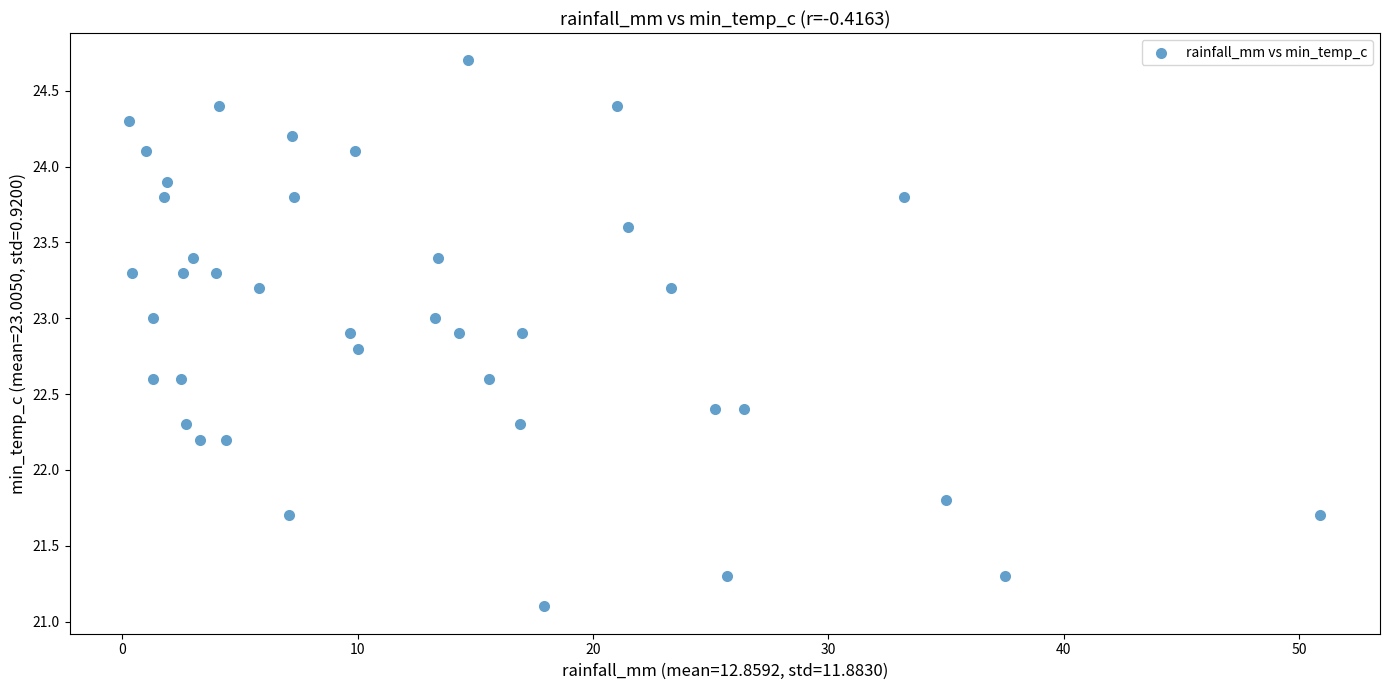

What is the range of Y values (max minus min)?

3.6